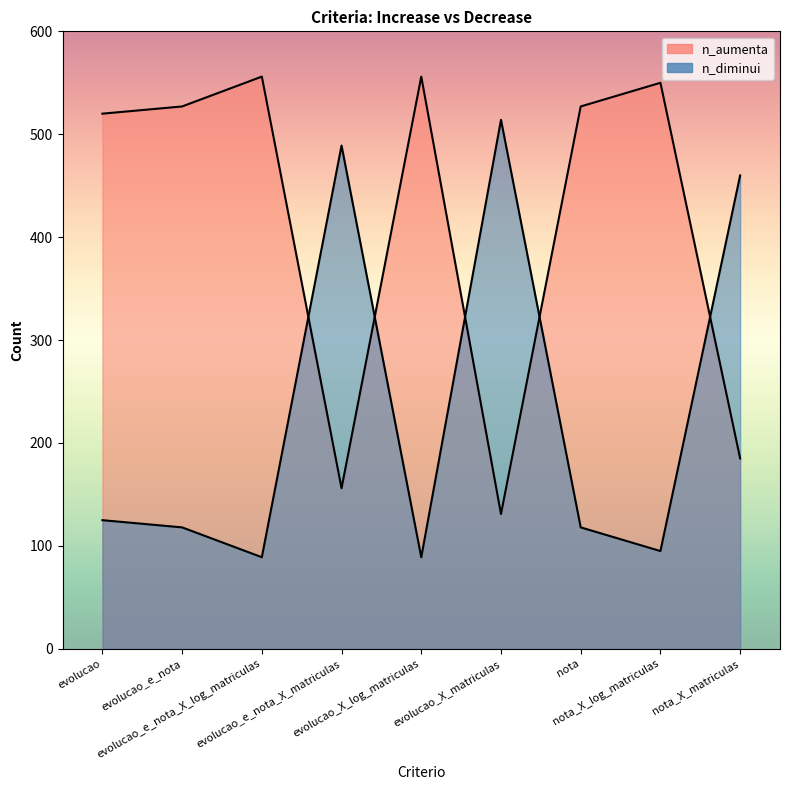

Rank the series at evolucao_e_nota_X_log_matriculas from lowest to highest value.

n_diminui, n_aumenta